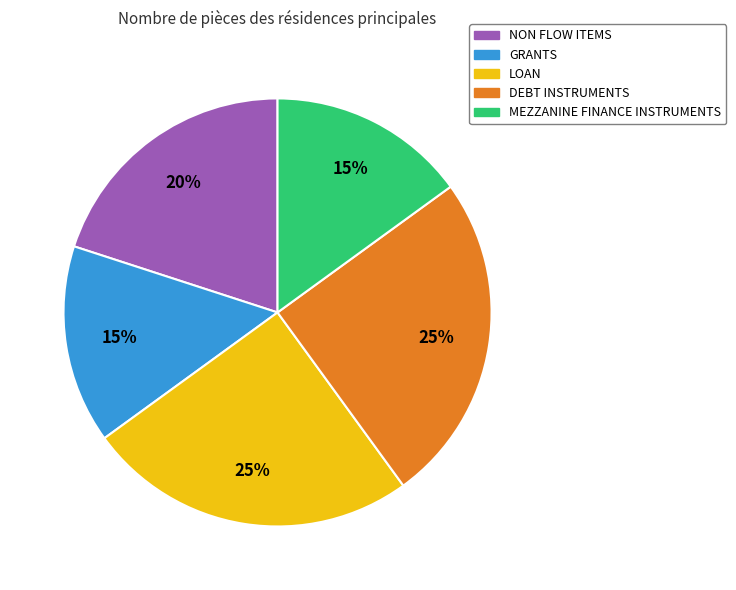

Count the number of slices in the pie.

5